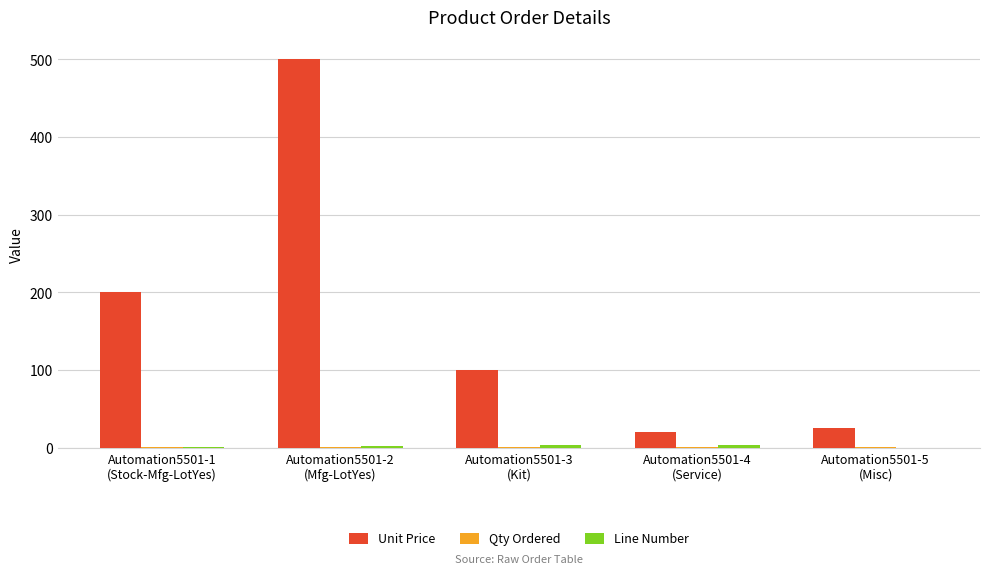

Which series has the largest total across all categories?

Unit Price